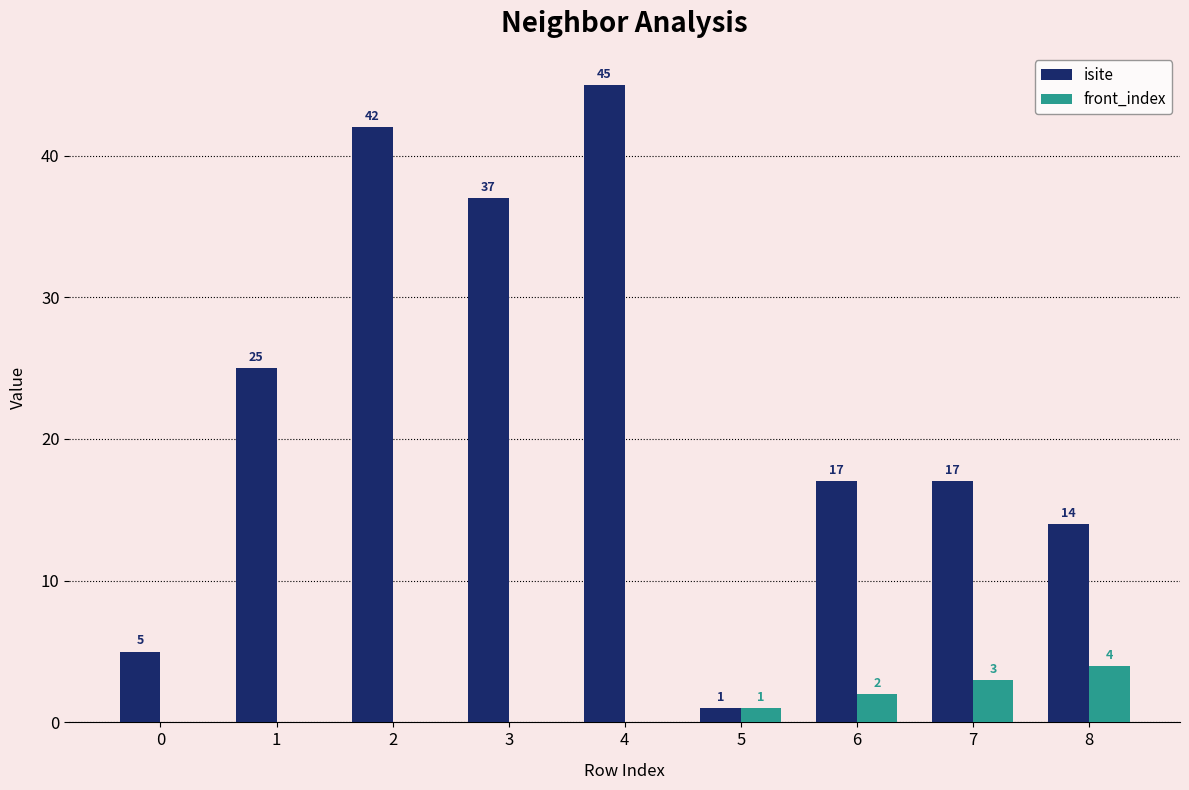

What is the sum of all front_index values?

10